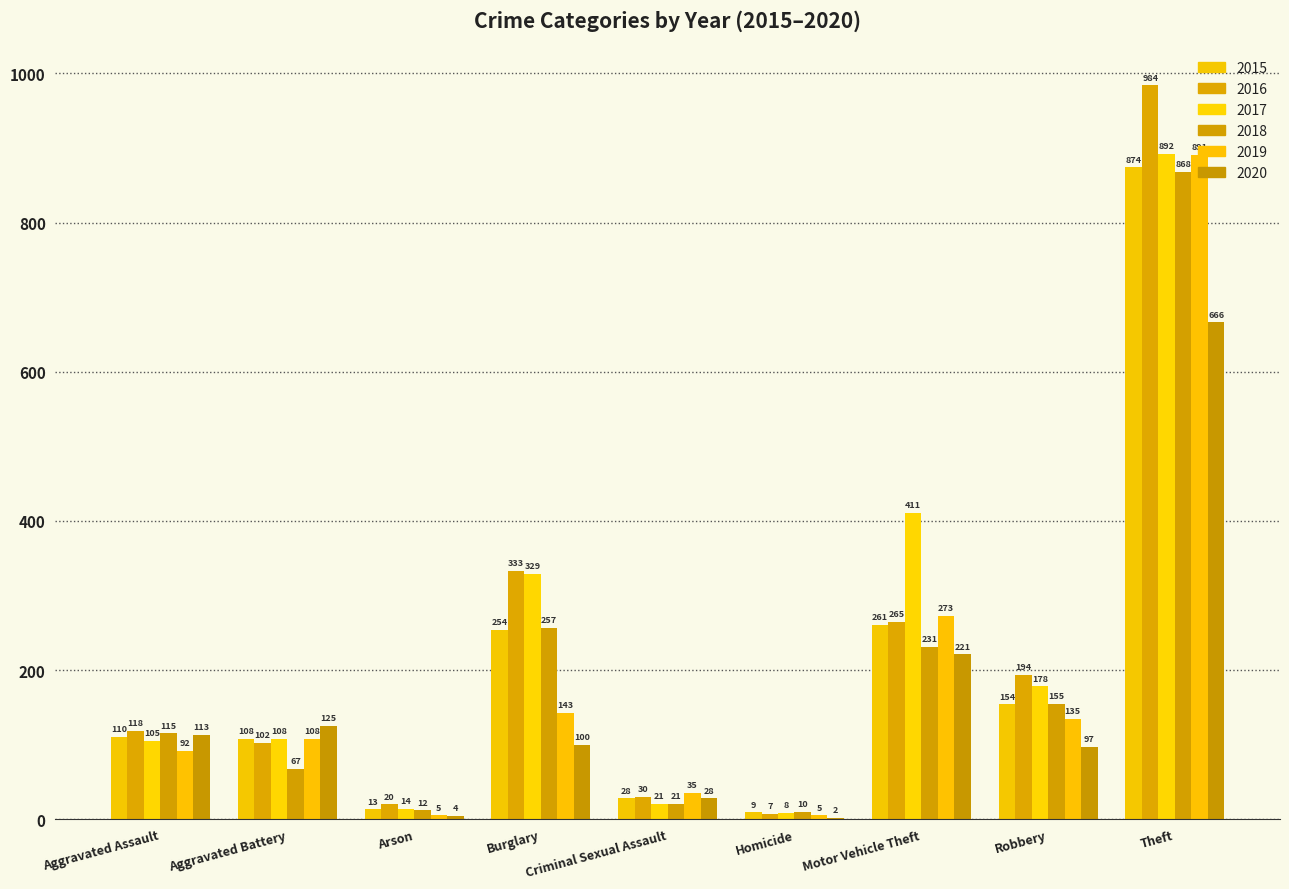

What is the difference between the maximum and minimum values in the 2019 series?

886